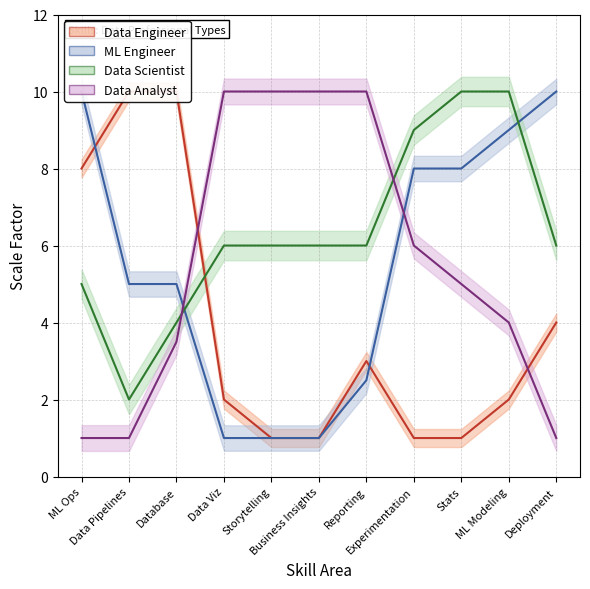

What is the label of the 7th point from the right?

Storytelling